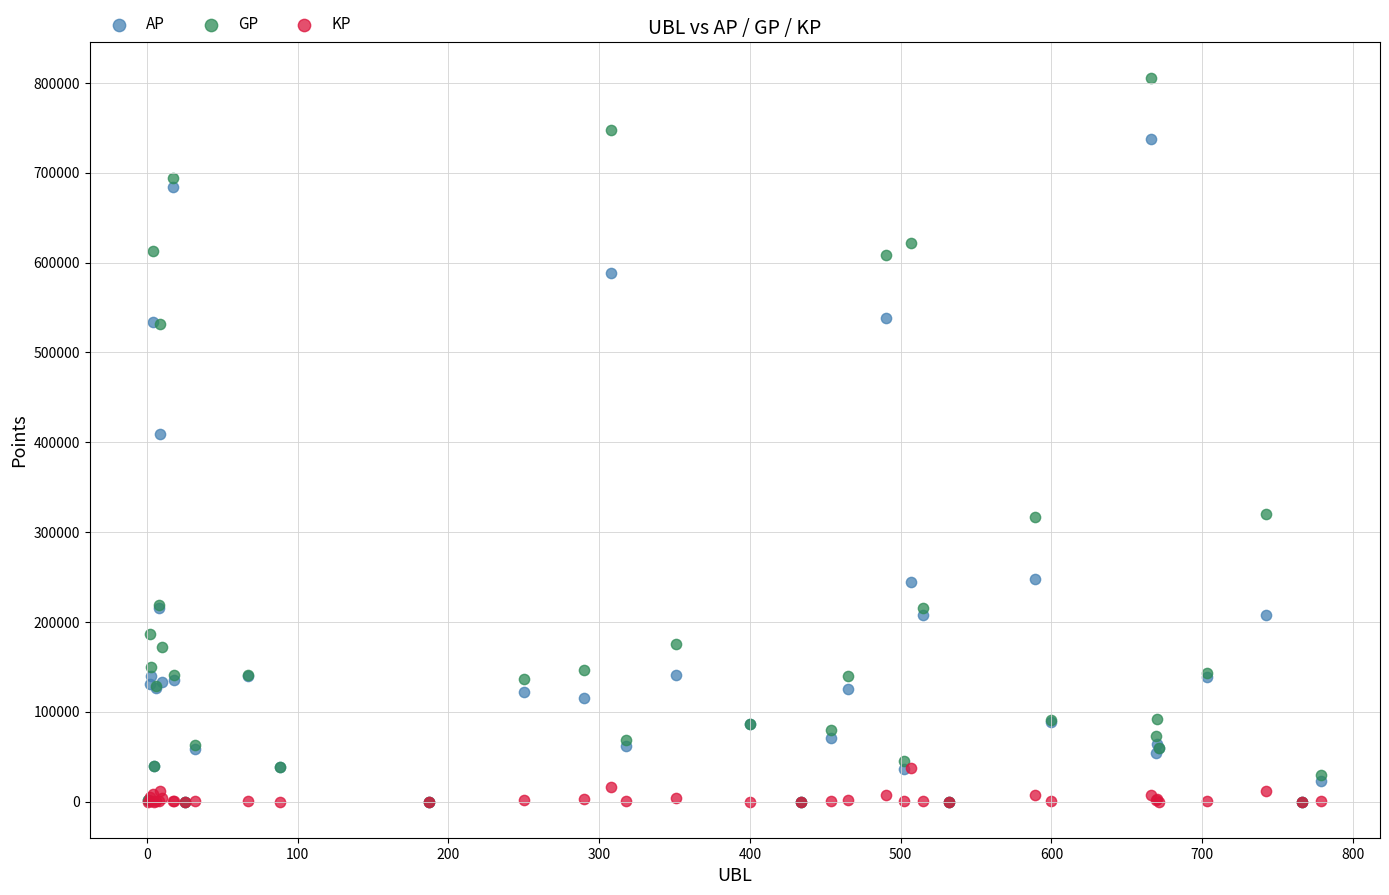

What are all the series names shown in the legend?

AP, GP, KP